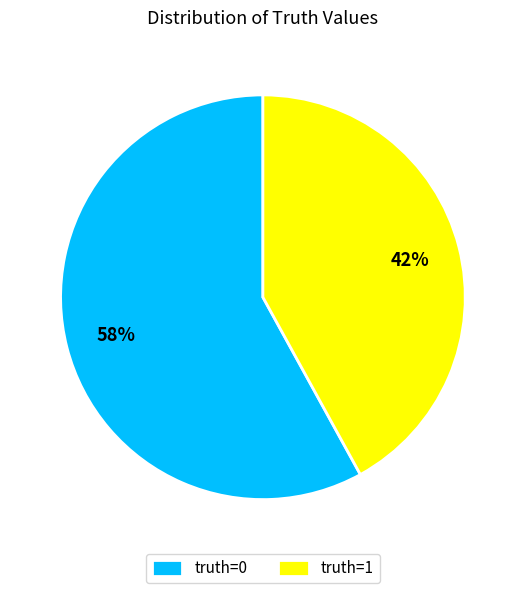

Is the sum of truth=1 and truth=0 greater than half?

Yes